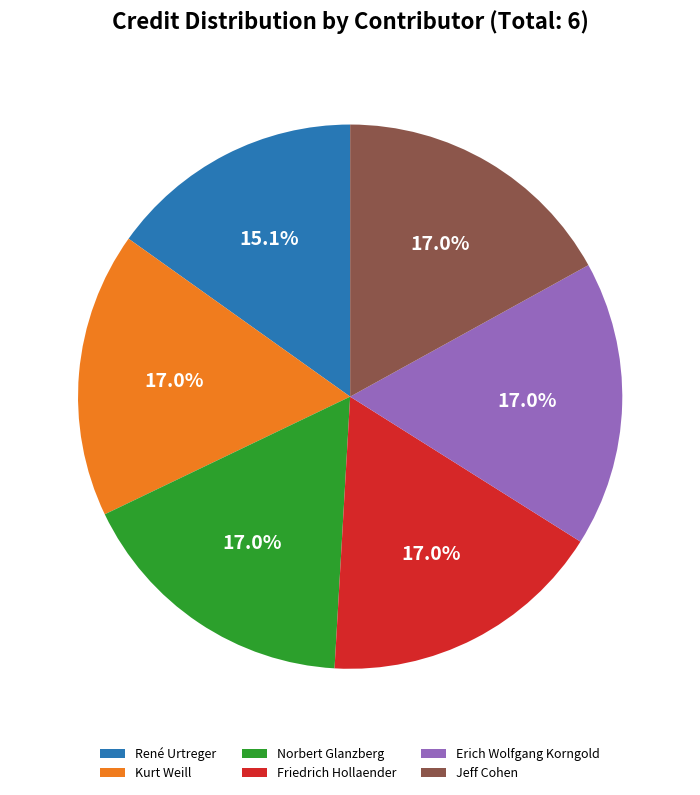

Count the number of slices in the pie.

6